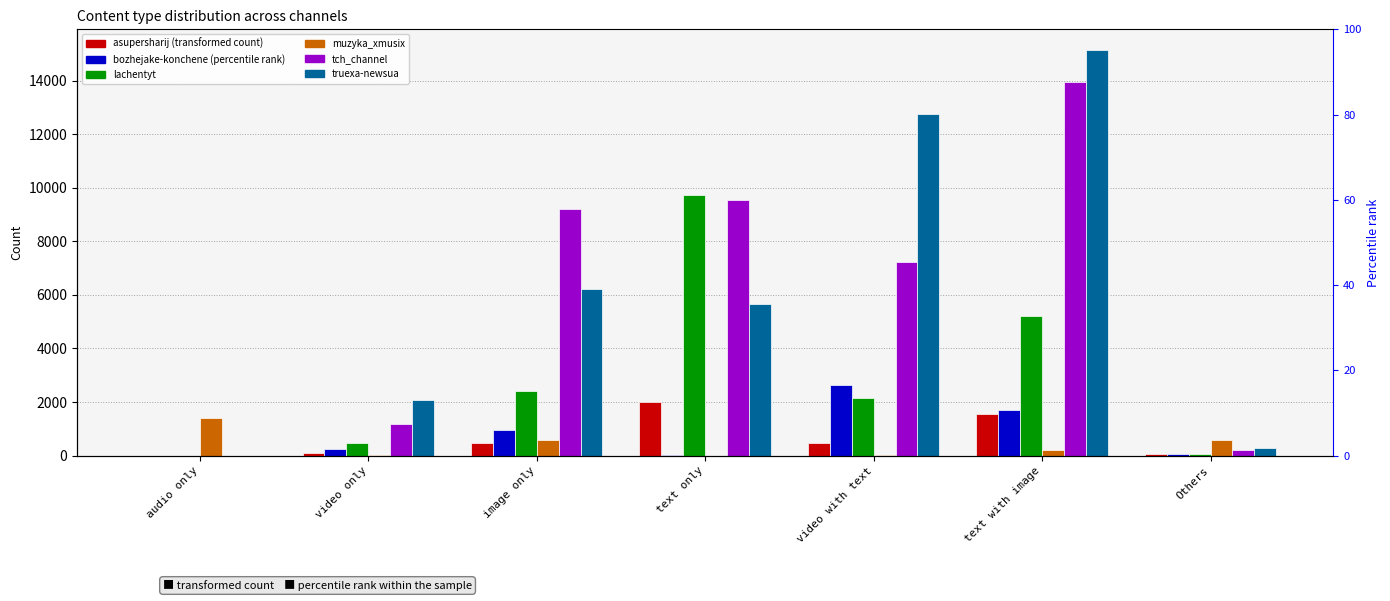

True or false: asupersharij has a value of 27 at Others.

False